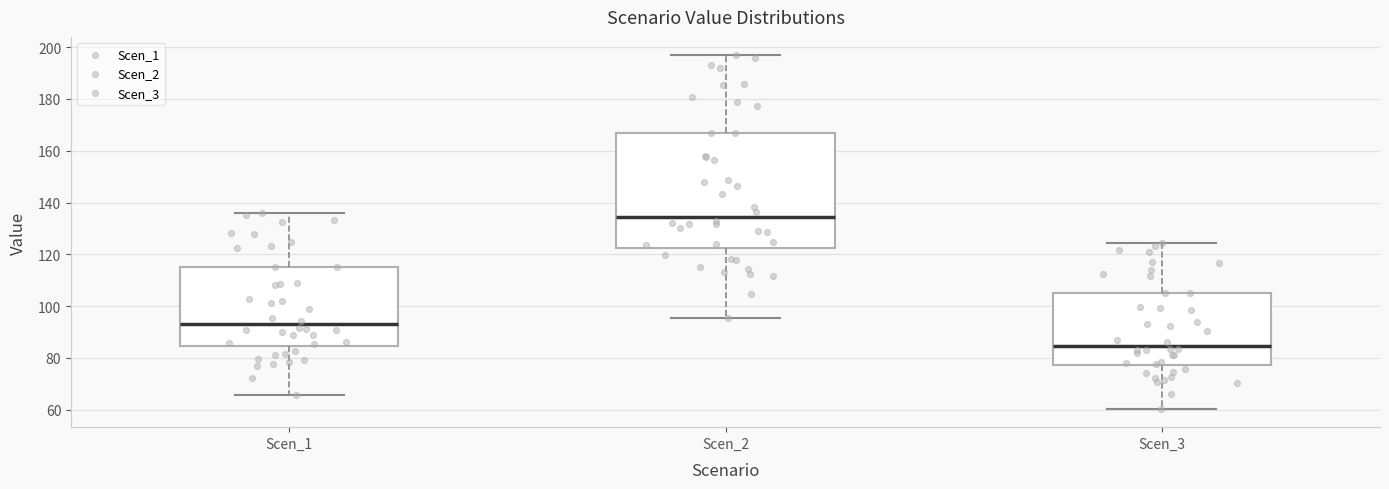

Which box is the tallest, from its lower edge to its upper edge?

Scen_2